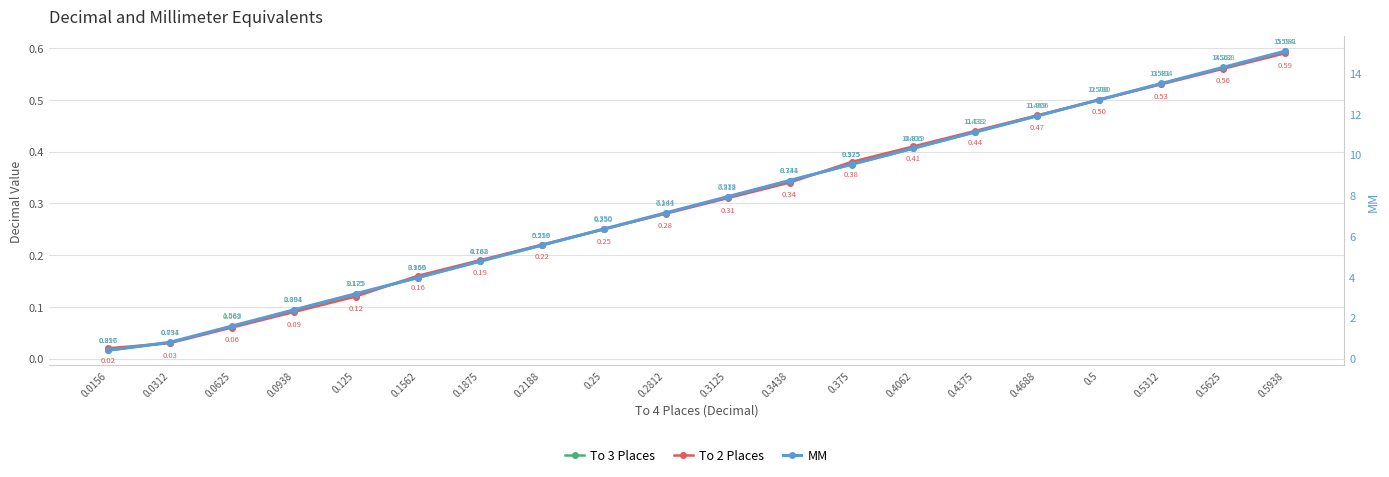

Read the To 2 Places value at 0.5625.

0.6